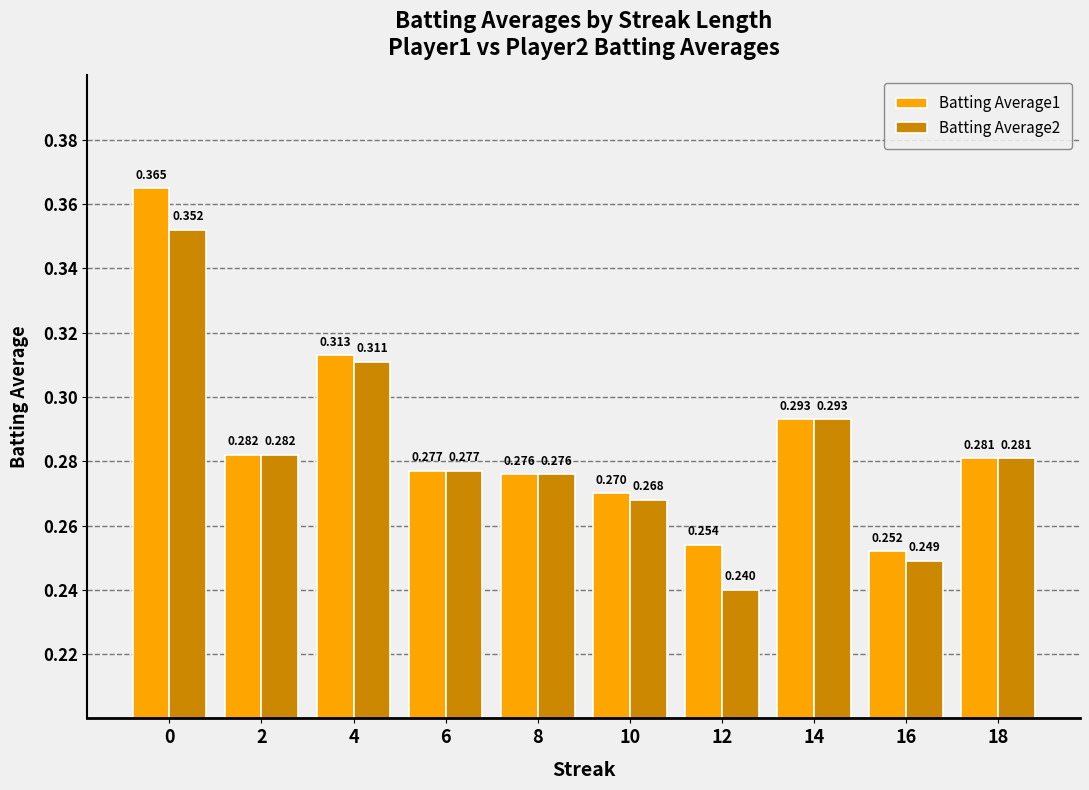

Is the value of Batting Average1 at 8 greater than the value of Batting Average2 at 14?

No